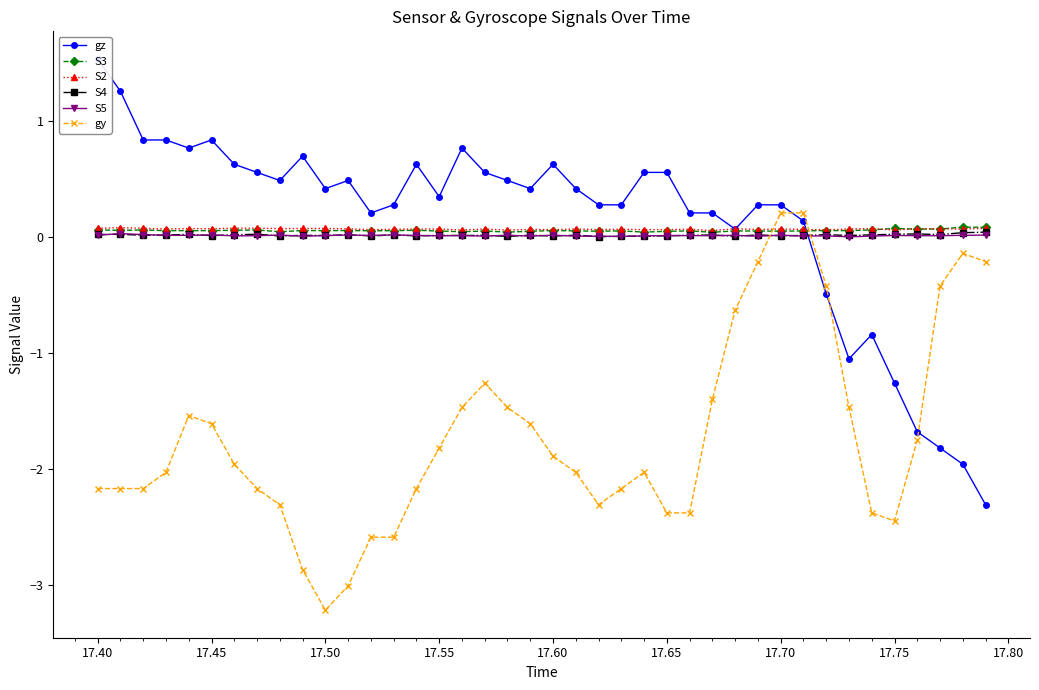

What is the greatest value displayed?

1.5